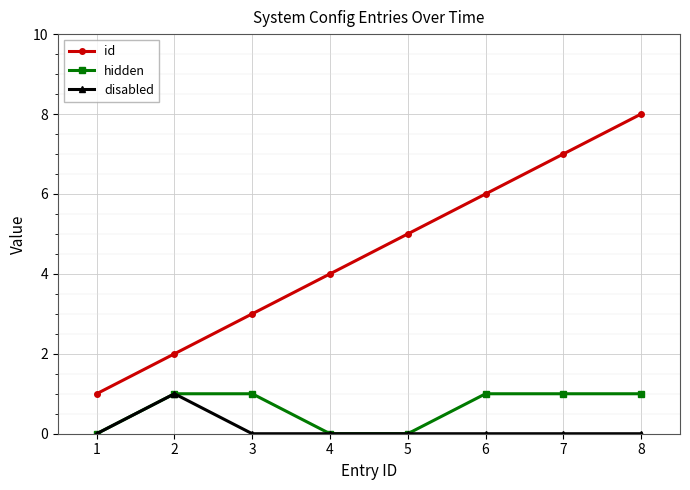

Rank the series at 6 from lowest to highest value.

disabled, hidden, id